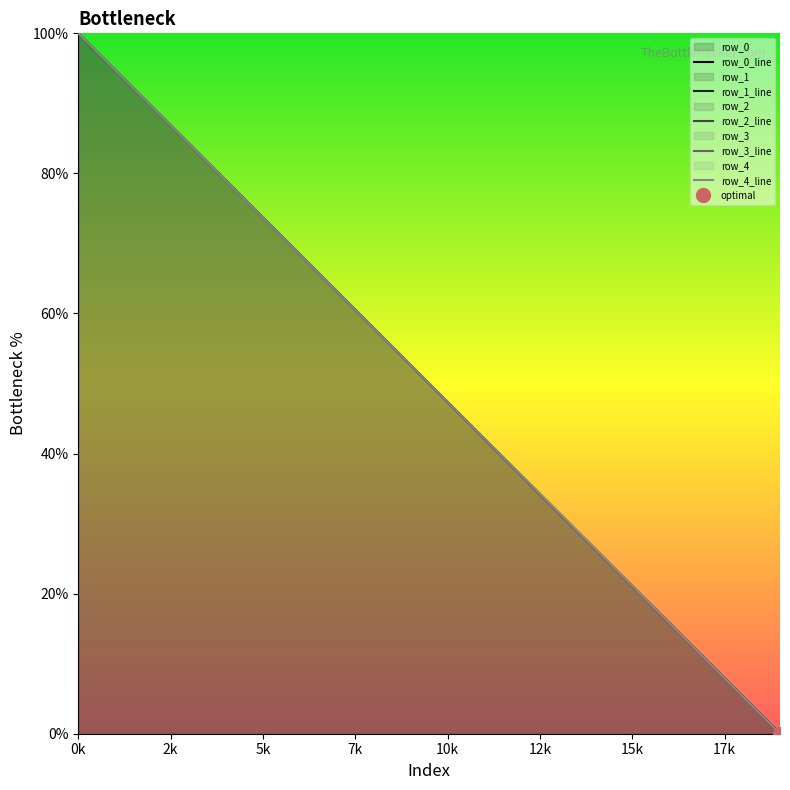

List the series in order of their peak value, lowest first.

row_0_line, row_1_line, row_2_line, row_3_line, row_4_line